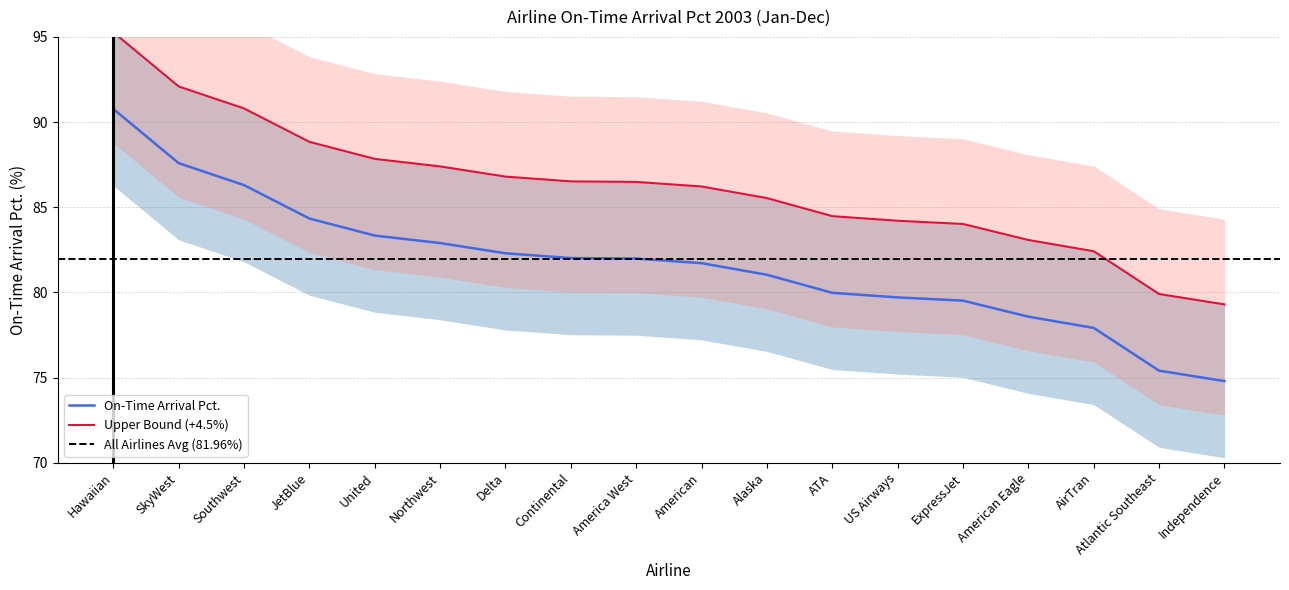

The chart shows a value of 51.6 at Southwest. True or false?

False